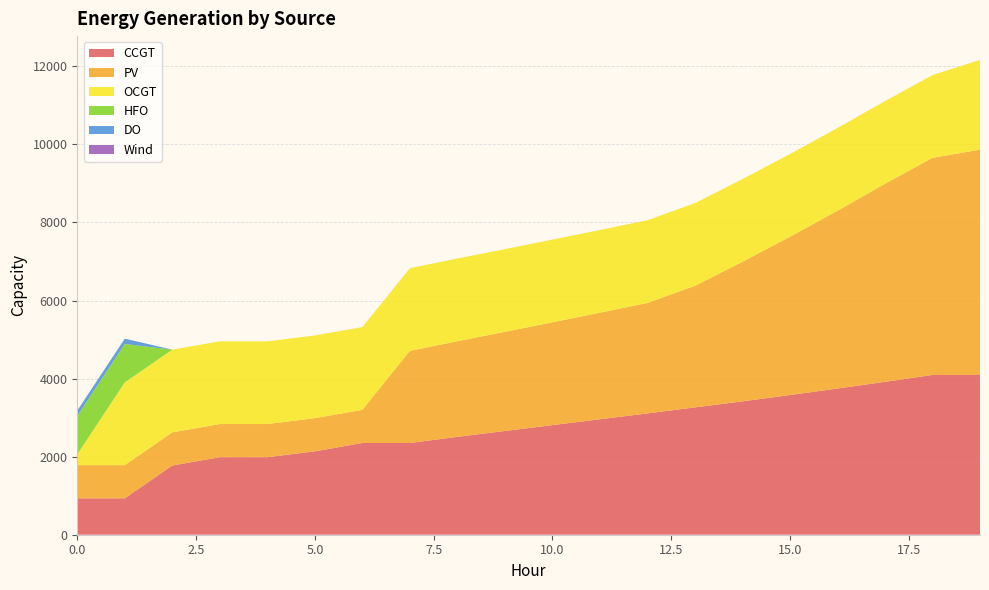

Reading right to left, list all the values displayed in this chart.

CCGT: 4094	4094	3917	3746	3579	3417	3262	3108	2958	2808	2658	2508	2350	2350	2136	1986	1986	1773	933	933
PV: 5771	5562	5074	4554	4055	3575	3114	2830	2730	2634	2540	2449	2360	850	850	850	850	850	850	850
OCGT: 2301	2119	2119	2119	2119	2119	2119	2119	2119	2119	2119	2119	2119	2119	2119	2119	2119	2119	2119	276
HFO: 0	0	0	0	0	0	0	0	0	0	0	0	0	0	0	0	0	0	985	985
DO: 0	0	0	0	0	0	0	0	0	0	0	0	0	0	0	0	0	0	136	136
Wind: 0	0	0	0	0	0	0	0	0	0	0	0	0	0	0	0	0	0	0	0